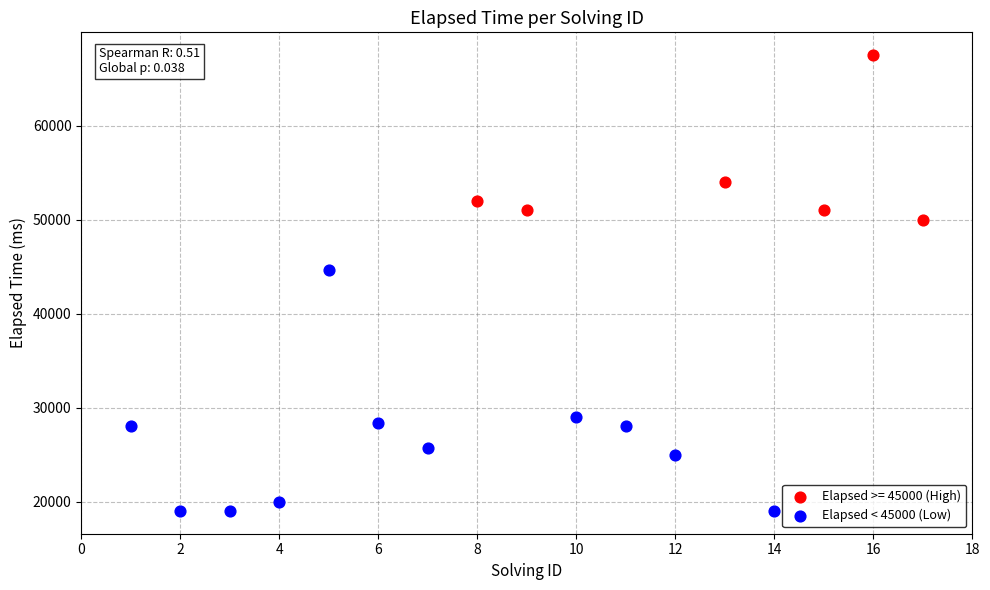

Which series has the widest spread of Y values?

Elapsed < 45000 (Low)